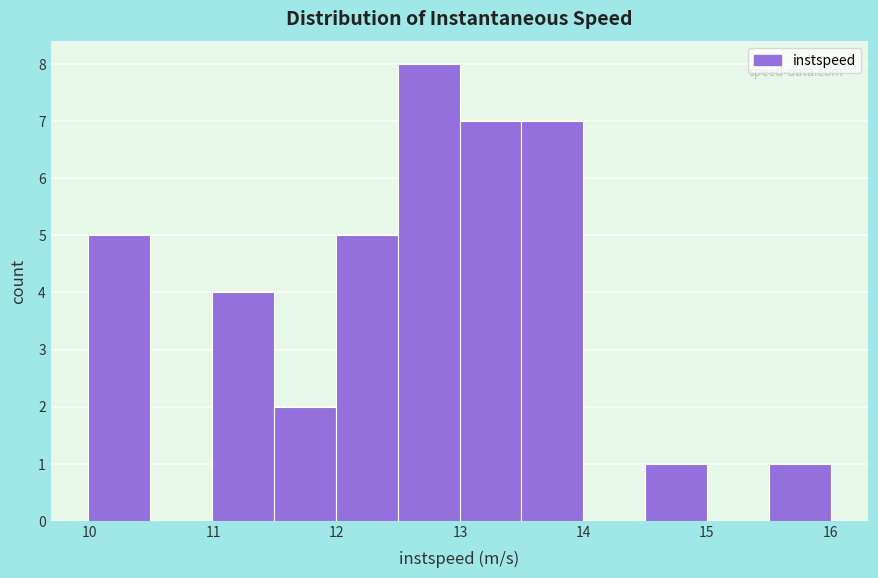

Reading left to right, transcribe this chart: for each bar, give the range it covers on the x-axis and its height. Neither the bar edges nor the heights are printed on the chart, so give them approximately, as read against the axes.

10.0 to 10.5: 5
10.5 to 11.0: 0
11.0 to 11.5: 4
11.5 to 12.0: 2
12.0 to 12.5: 5
12.5 to 13.0: 8
13.0 to 13.5: 7
13.5 to 14.0: 7
14.0 to 14.5: 0
14.5 to 15.0: 1
15.0 to 15.5: 0
15.5 to 16.0: 1